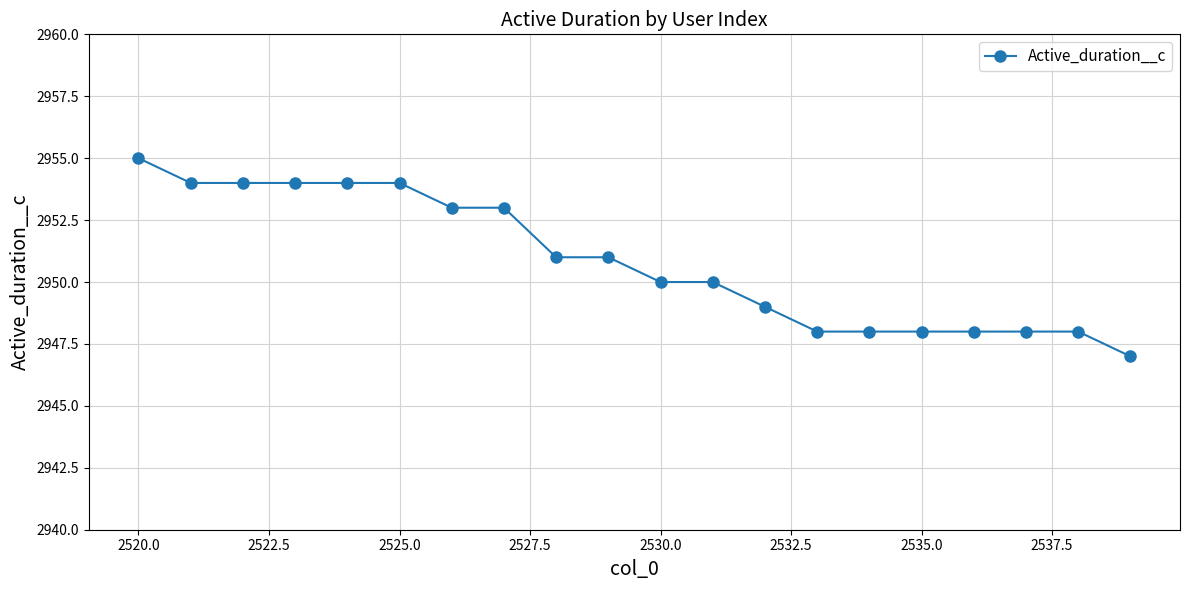

How many lines are shown in the chart?

1